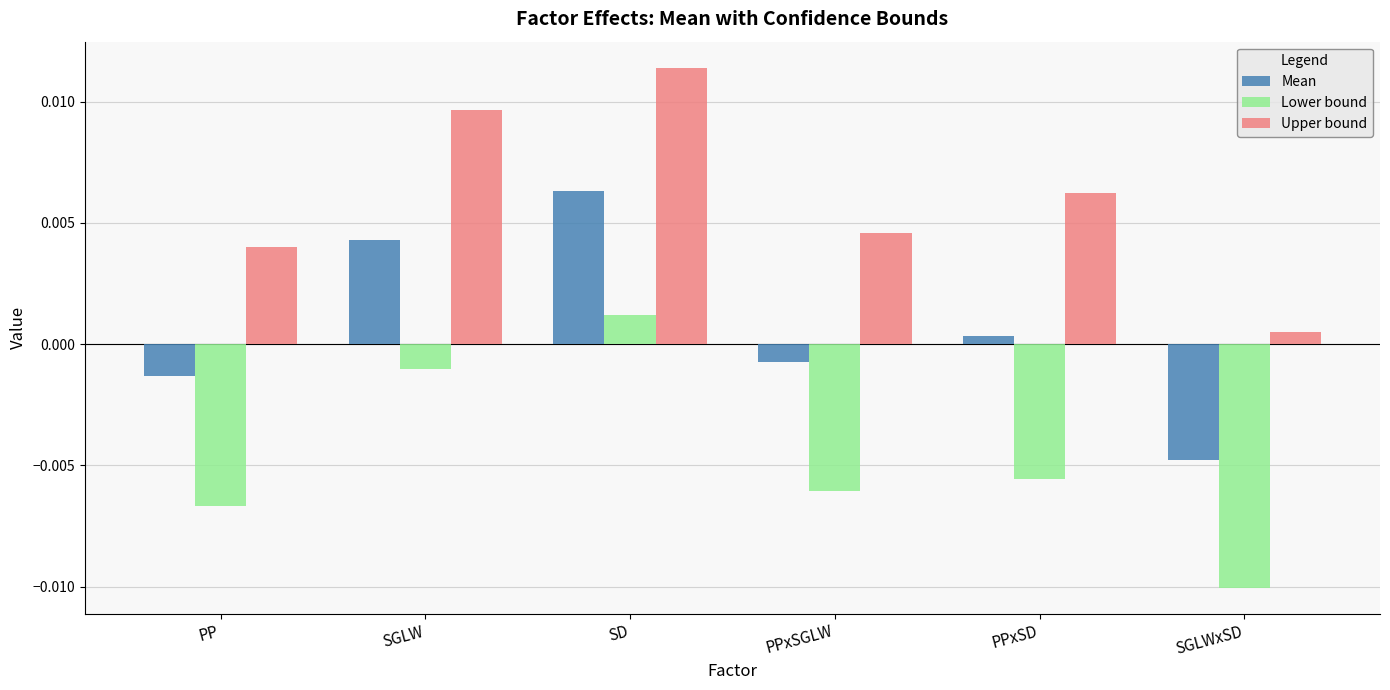

Which series has the largest range (max minus min)?

Lower bound